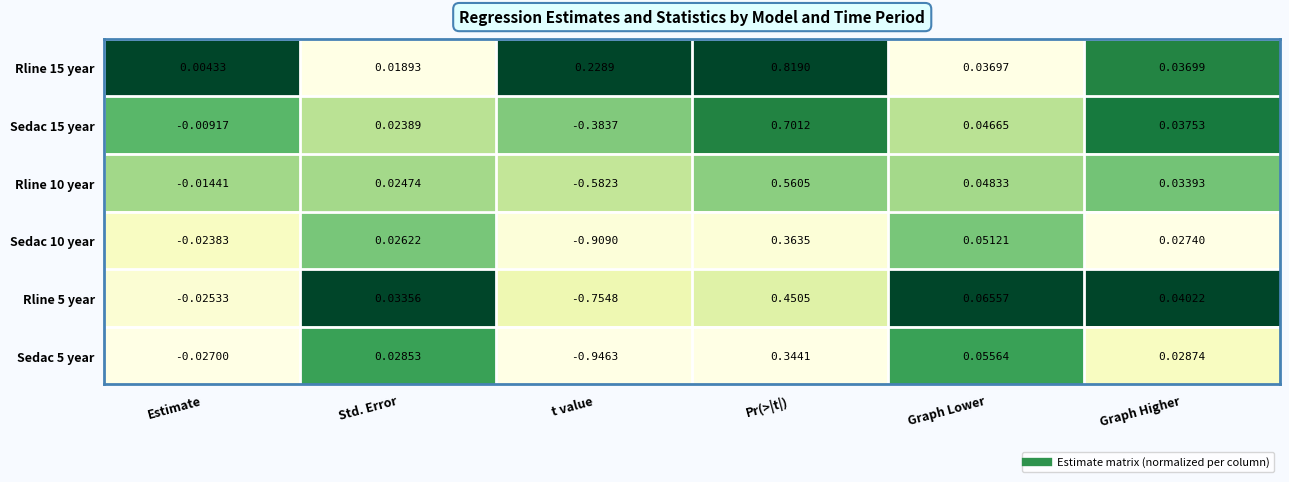

At which category is the sum across all series the highest?

Pr(>|t|)